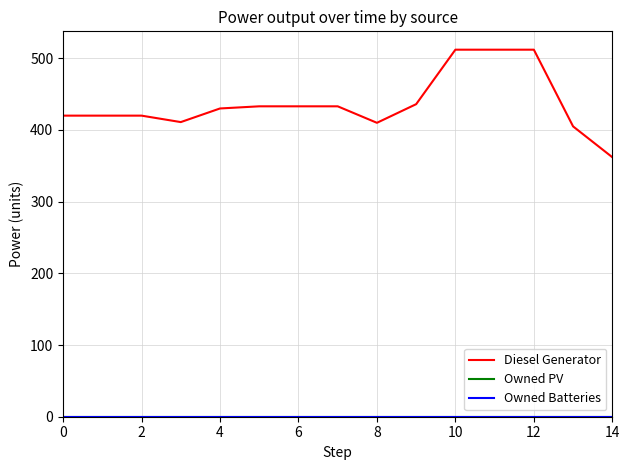

Is this an area chart (filled region under the line)?

No